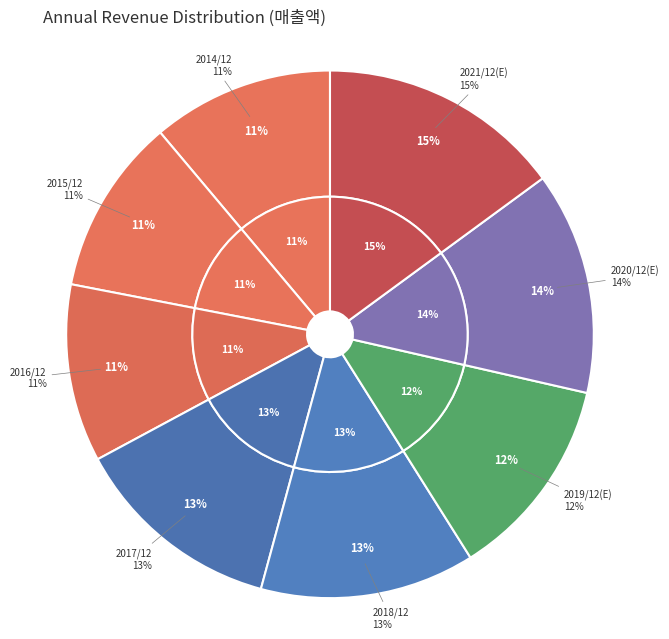

Approximately how many times larger is the value at 2020/12(E) compared to 2016/12?

1.3